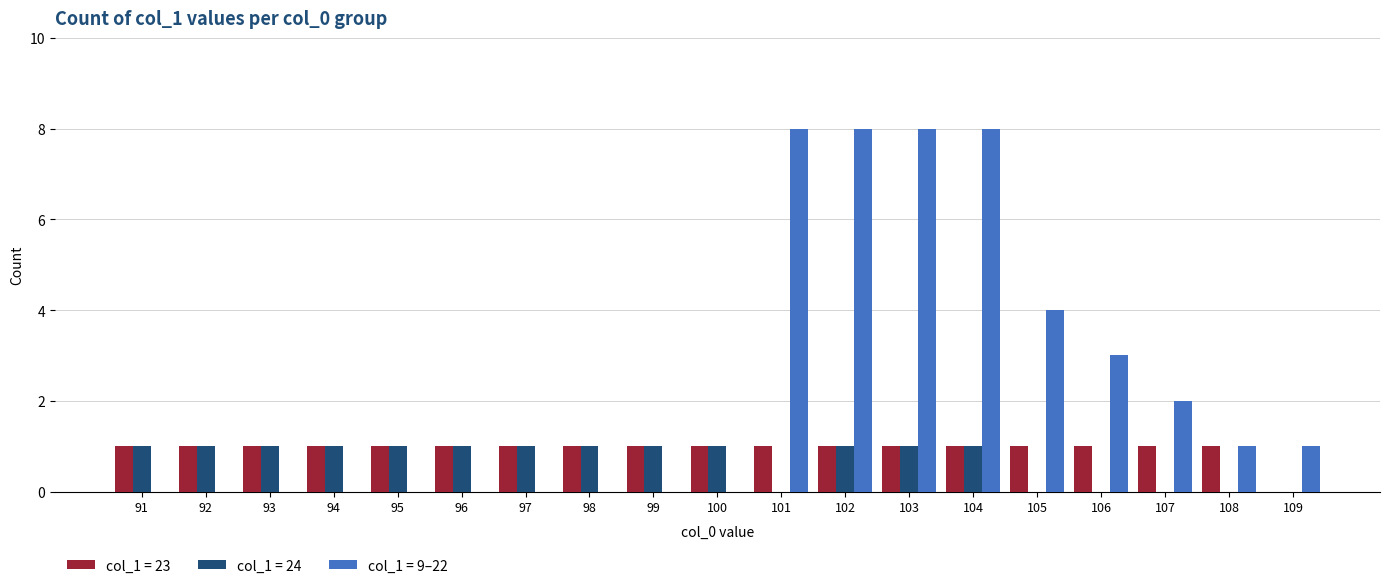

Which series has the largest total across all categories?

col_1 = 9–22